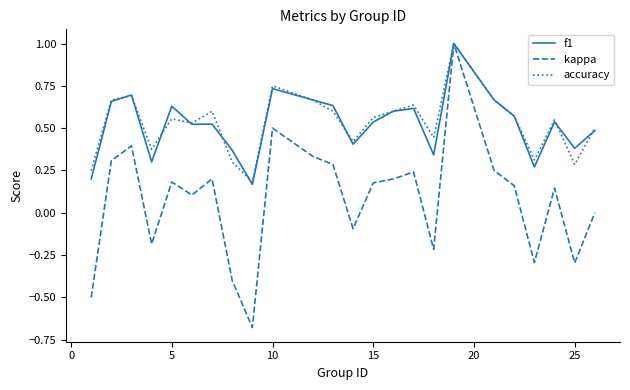

What is the maximum value shown in the chart?

1.0